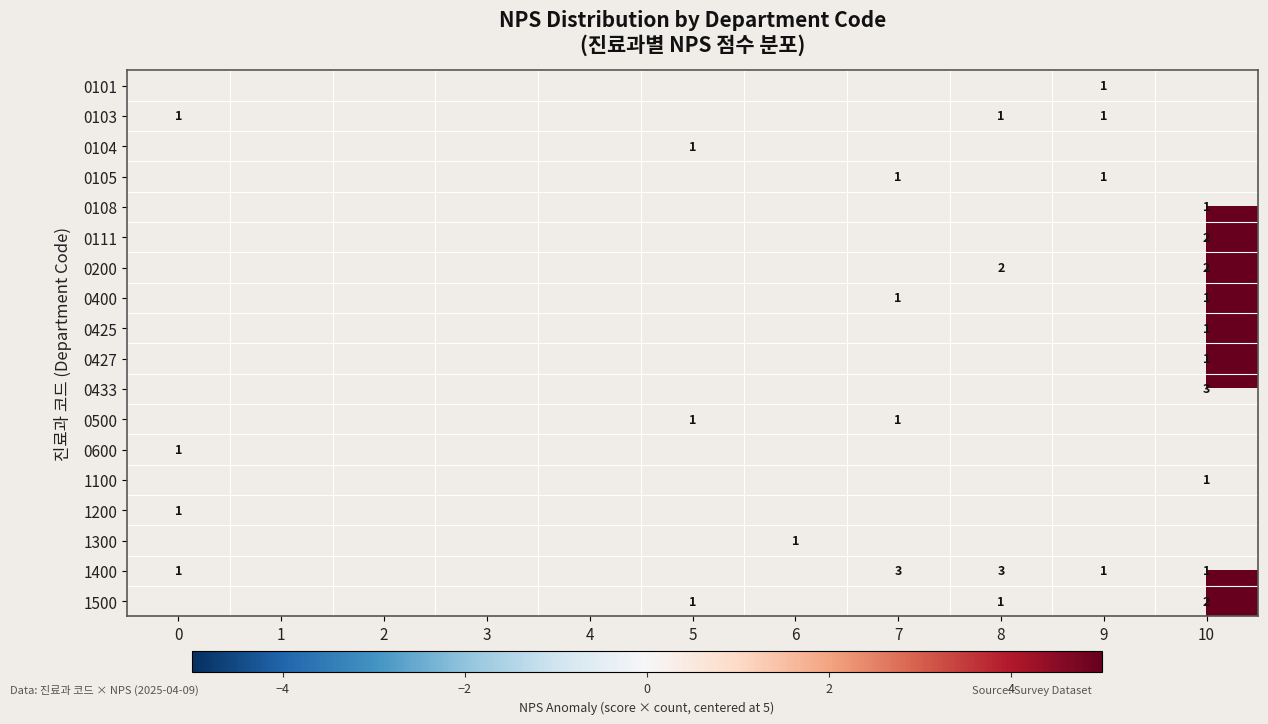

True or false: 1100 has a value of 0 at 10.

False